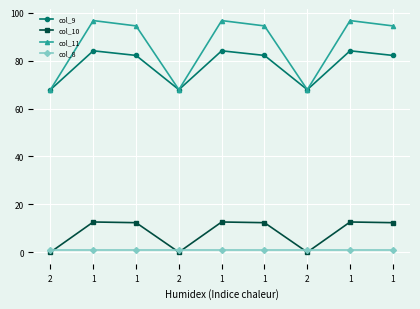

Count the number of data series in this chart.

4